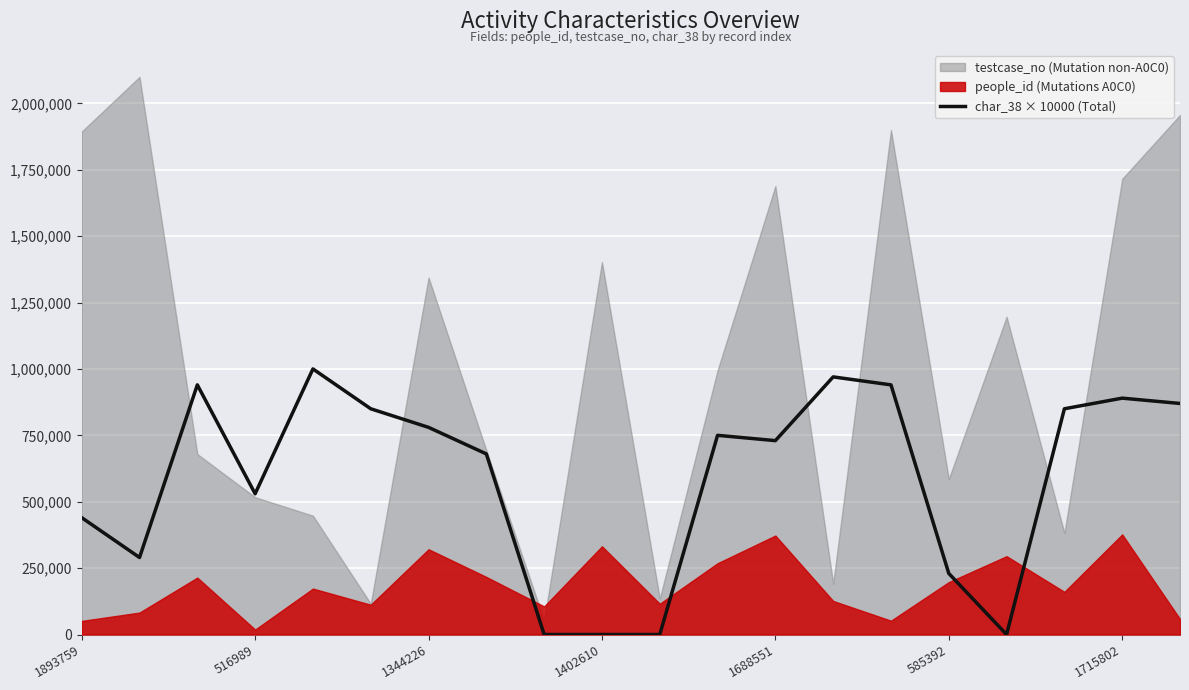

Is it true that char_38 × 10000 (Total) equals 308926 at 585392?

False